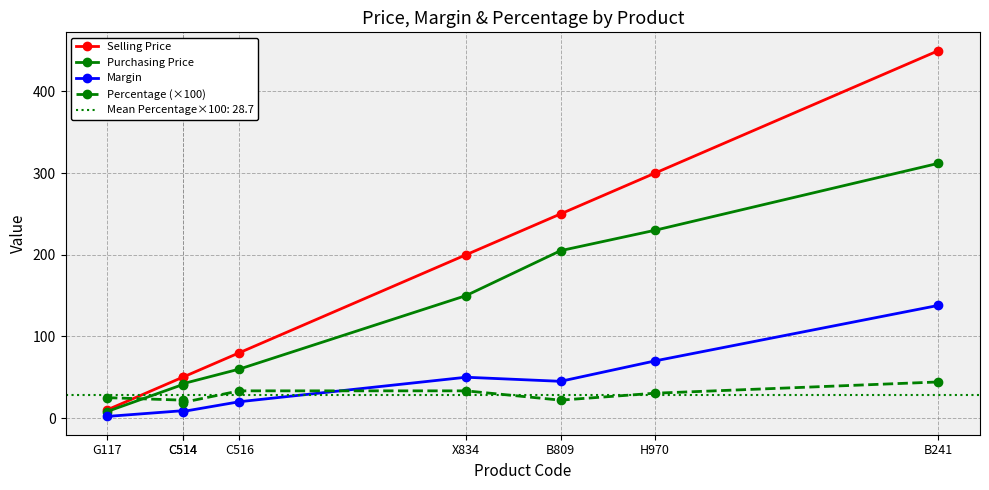

Between C514 and B241, which series saw the biggest shift?

Selling Price